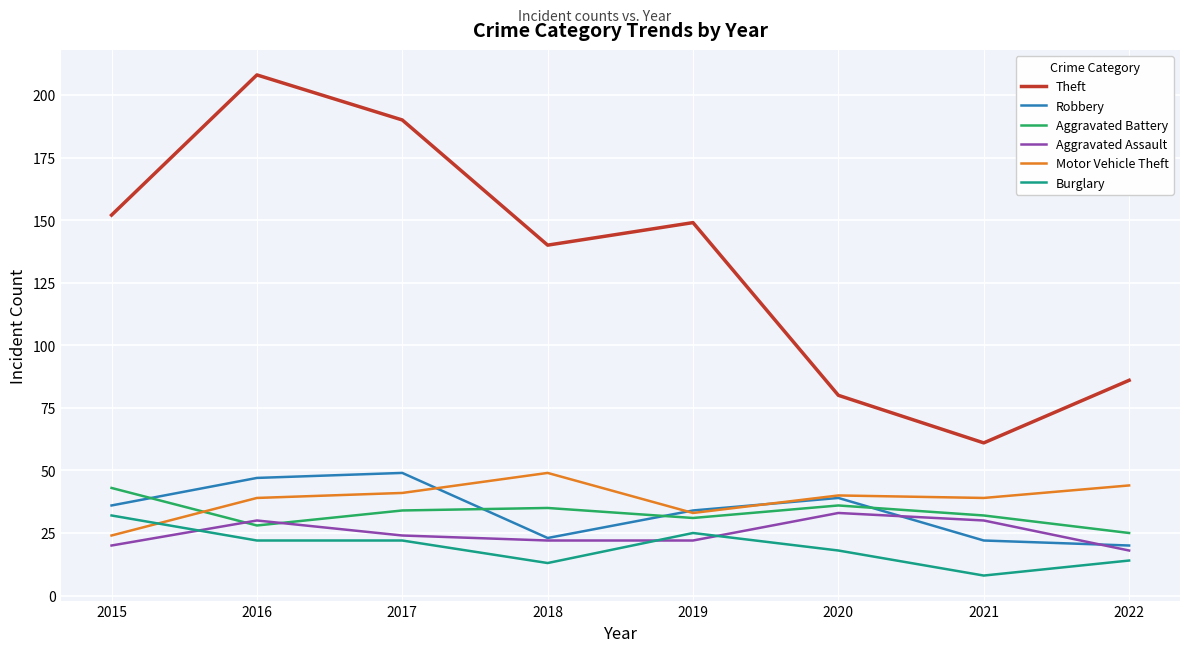

At which label does Aggravated Assault reach its minimum?

2022